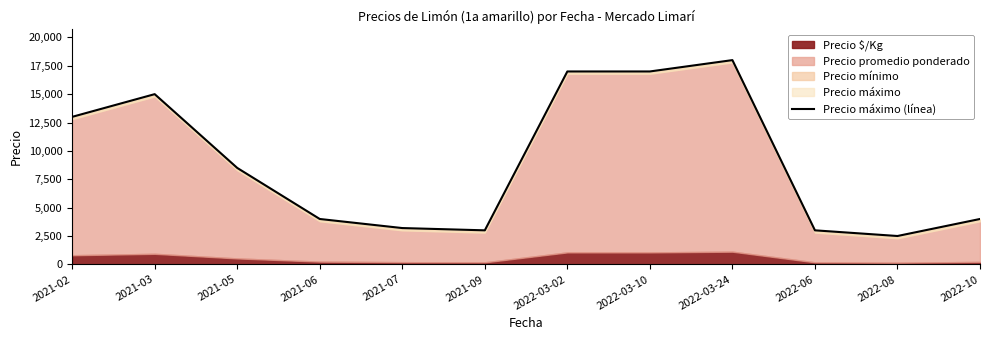

What is the difference between the maximum and minimum values?

15500